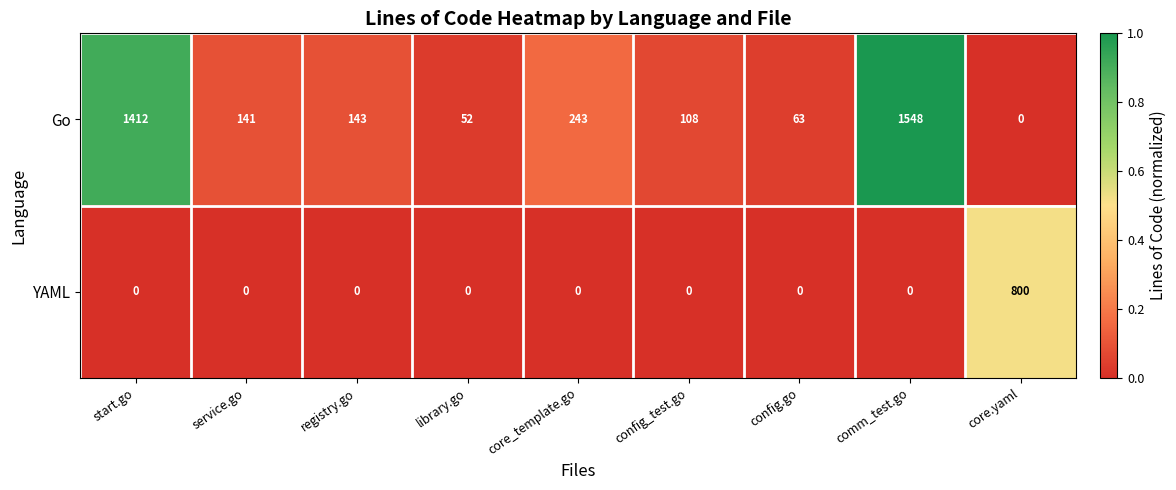

True or false: Go has a value of 52 at library.go.

True